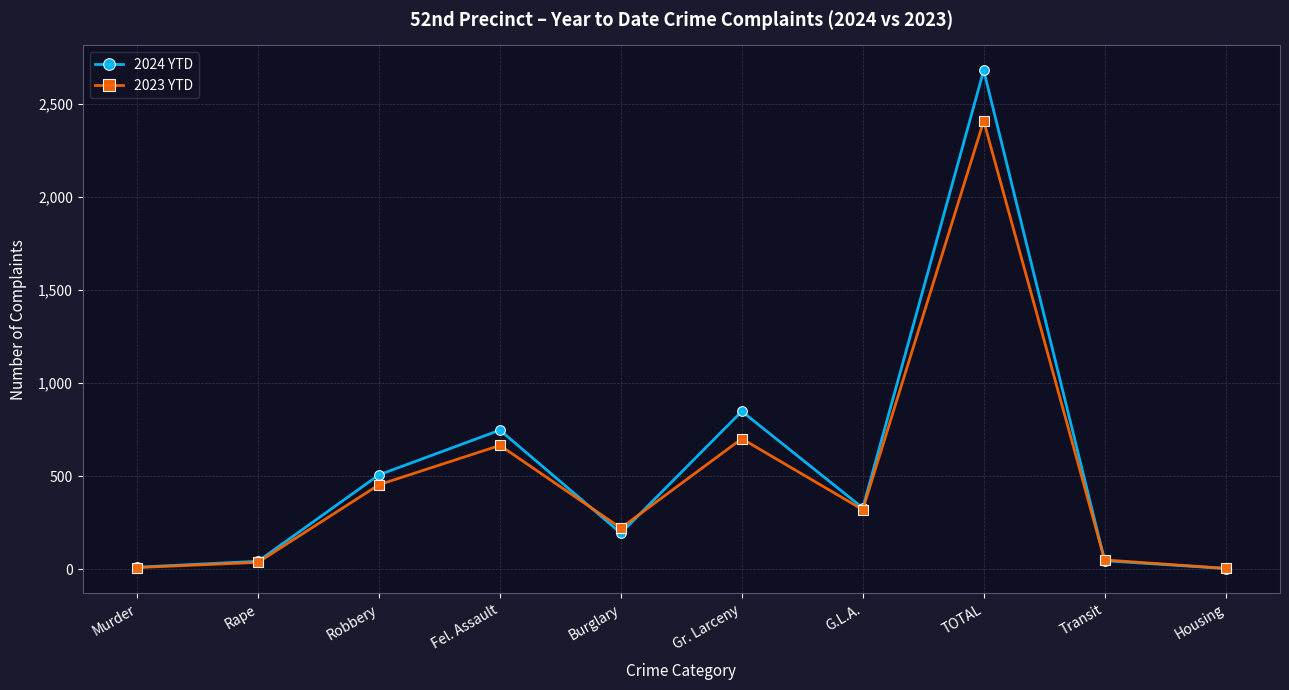

What position from the right is Rape?

9